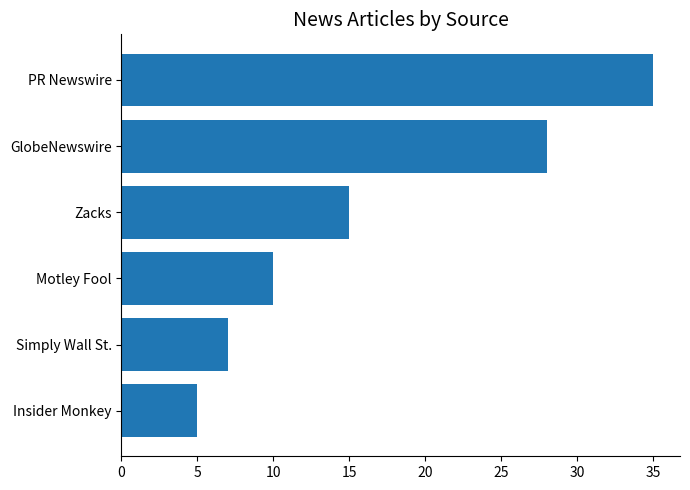

Reading top to bottom, list all the values displayed in this chart.

PR Newswire=35	GlobeNewswire=28	Zacks=15	Motley Fool=10	Simply Wall St.=7	Insider Monkey=5